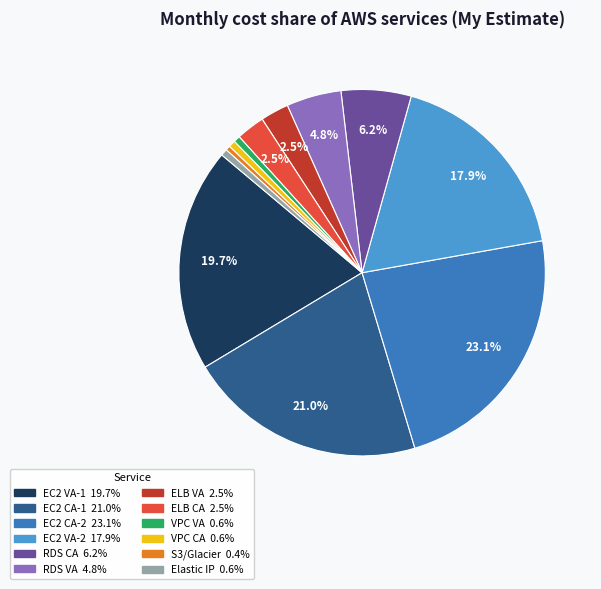

Is there any slice that represents more than half of the pie?

No